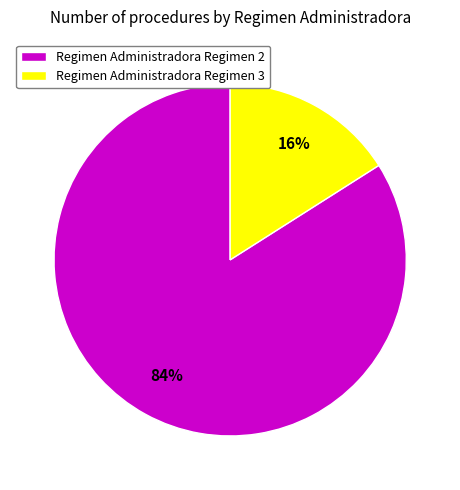

Which has a higher value, Regimen Administradora Regimen 3 or Regimen Administradora Regimen 2?

Regimen Administradora Regimen 2